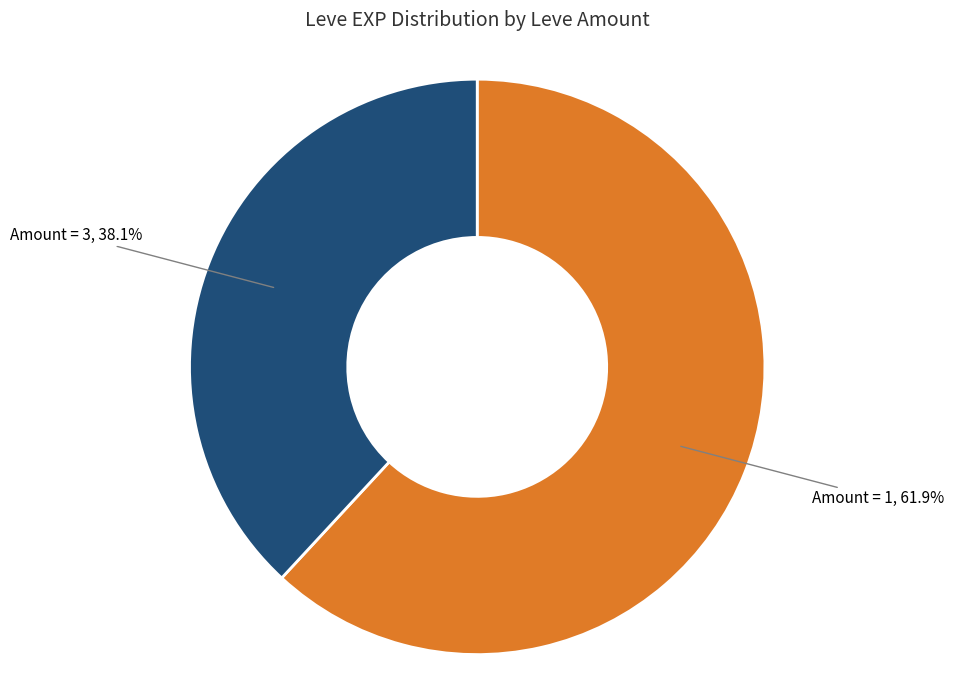

How many slices are in this pie chart?

2